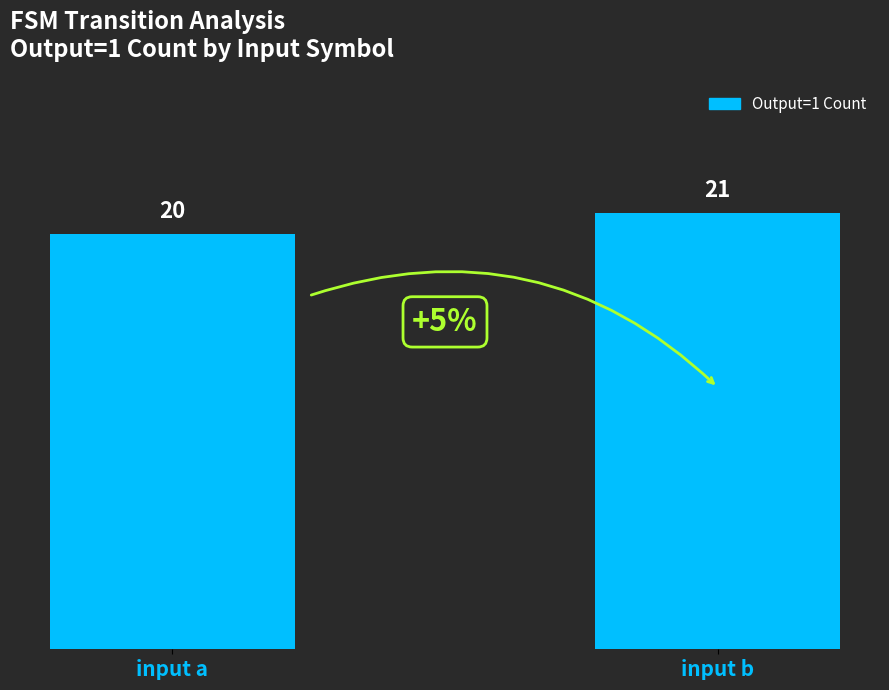

Reading left to right, what are all the values shown in this chart?

input a=20	input b=21